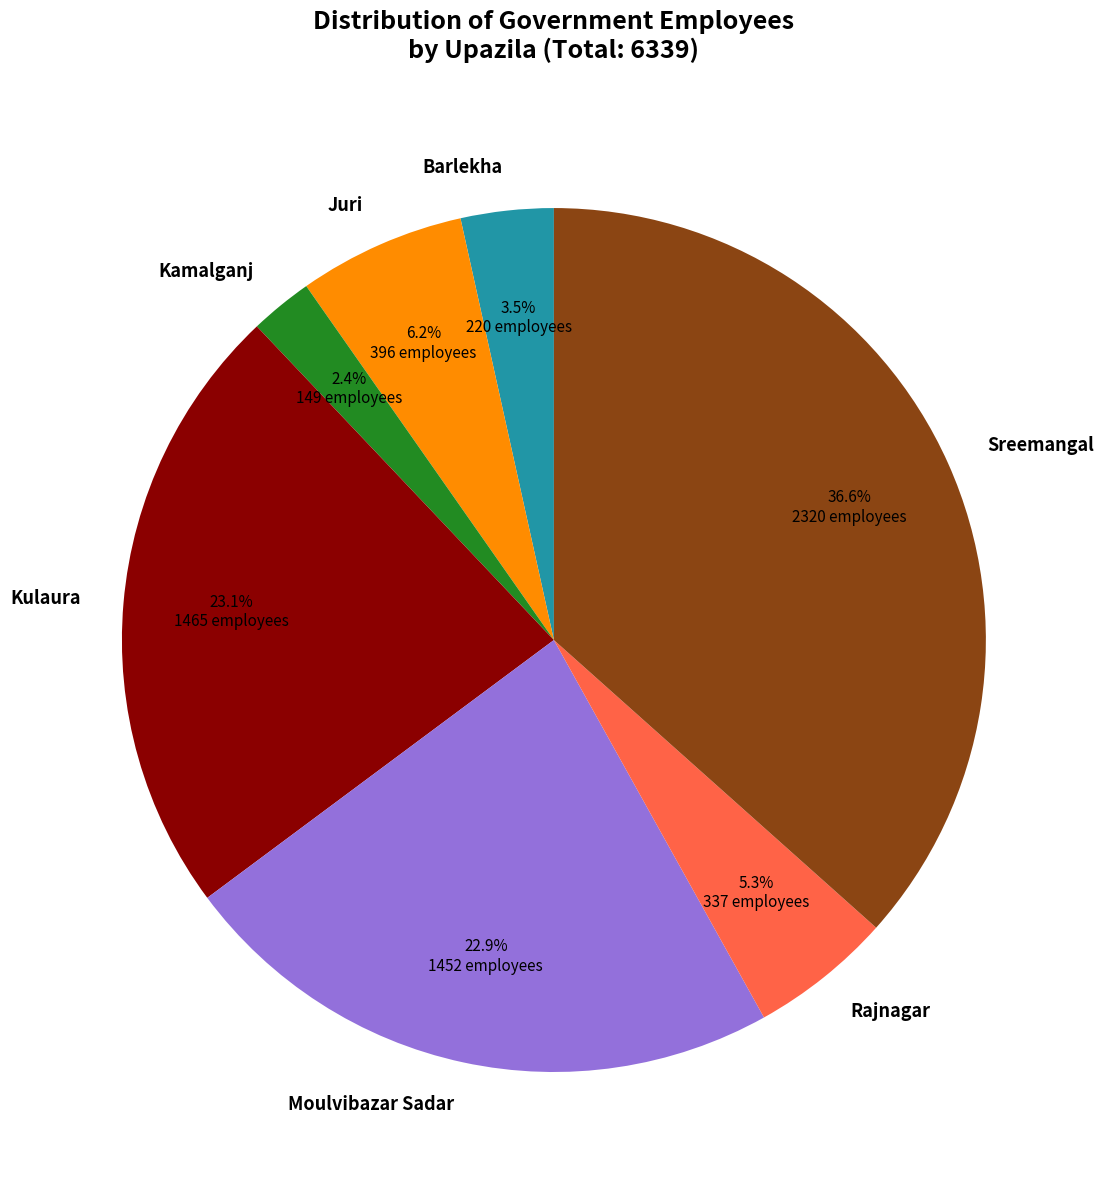

To the nearest percent, what percentage of the pie is Kulaura?

23%